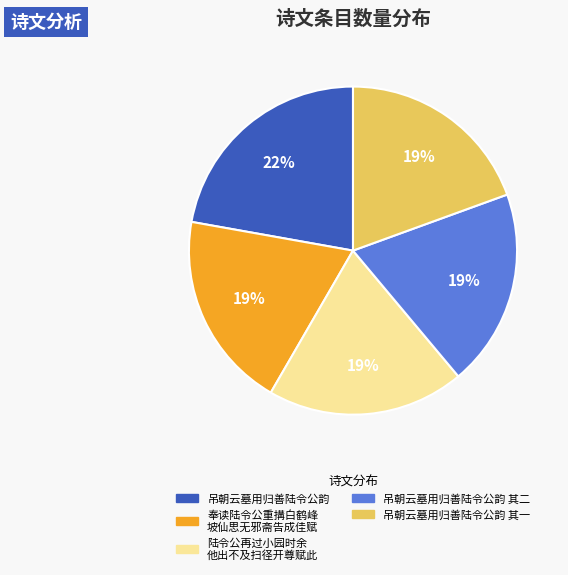

Is there a majority slice in this chart?

No